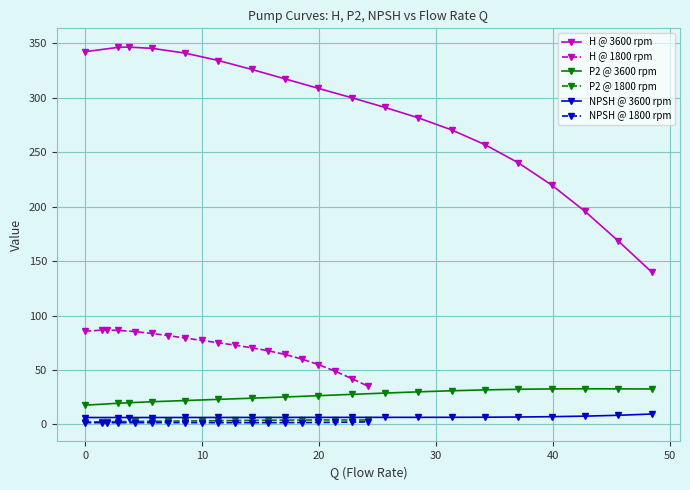

What is the maximum value for NPSH @ 3600 rpm?

9.5